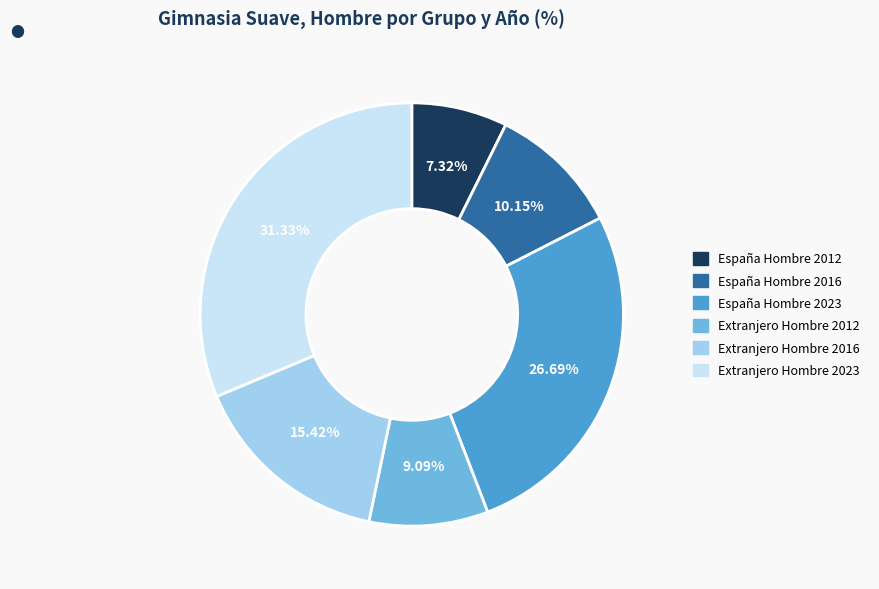

Is it true that Extranjero Hombre 2016 is 28% of the pie?

False